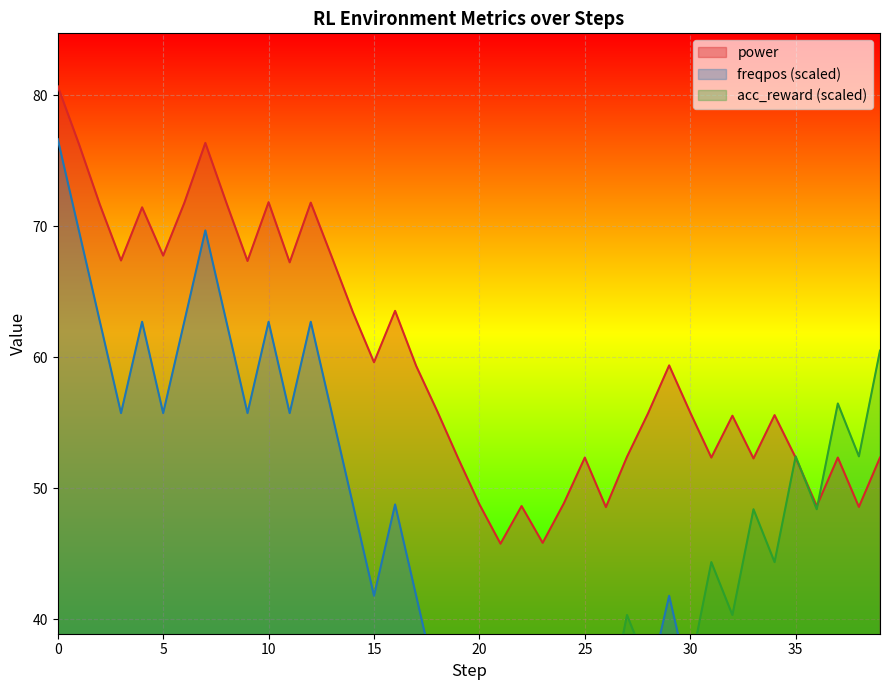

What is the greatest value displayed?

80.7